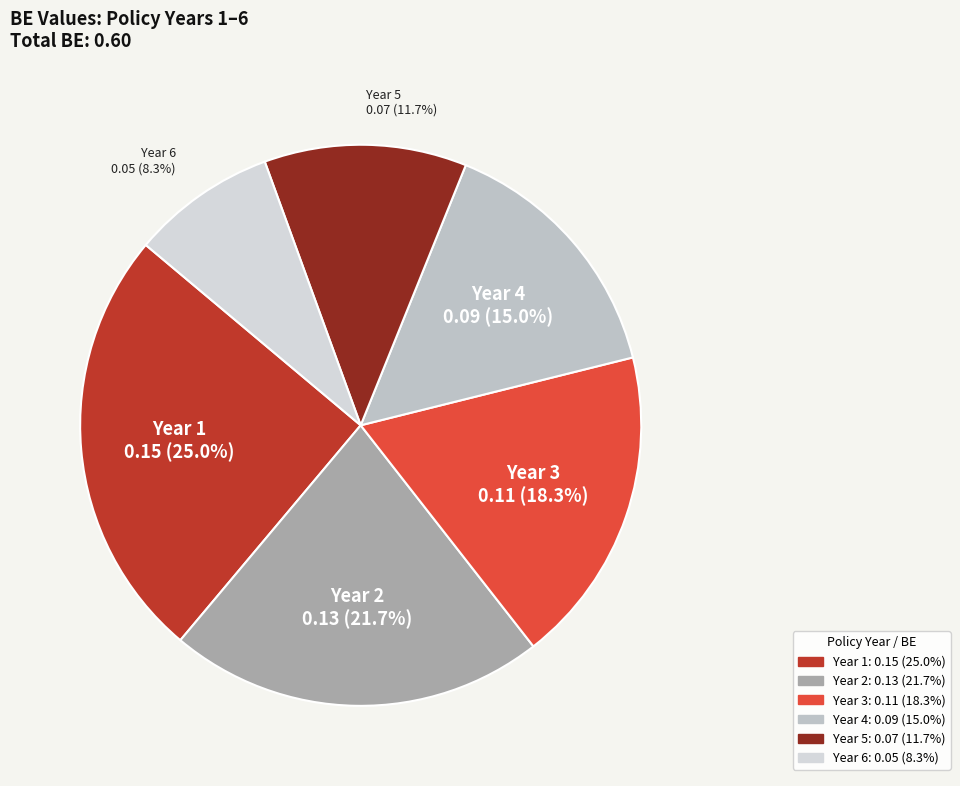

Count the number of slices in the pie.

6